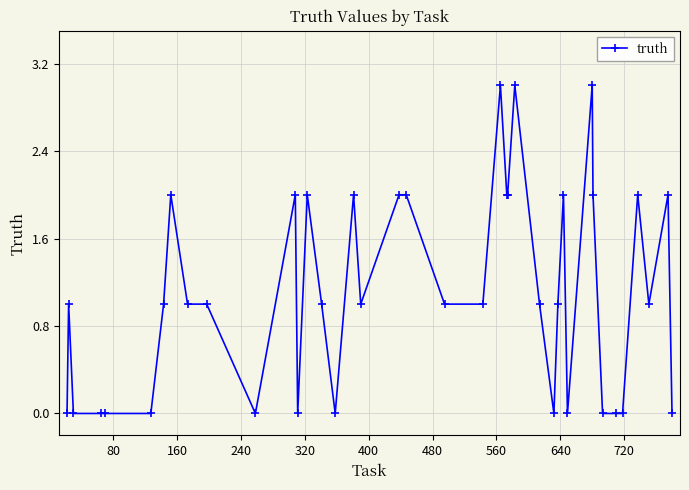

What is the sum of all values?

44